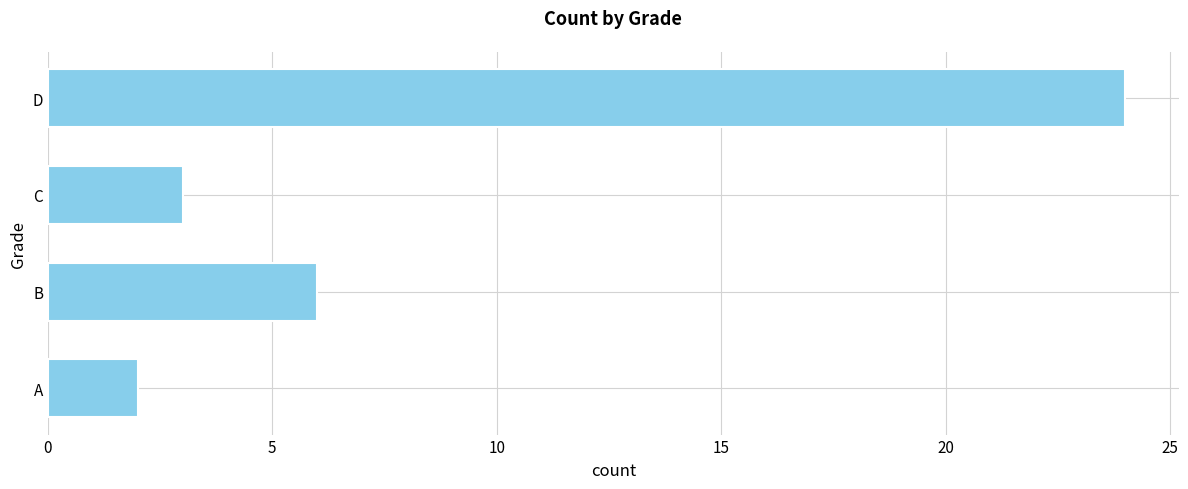

Does the chart contain stacked bars?

No